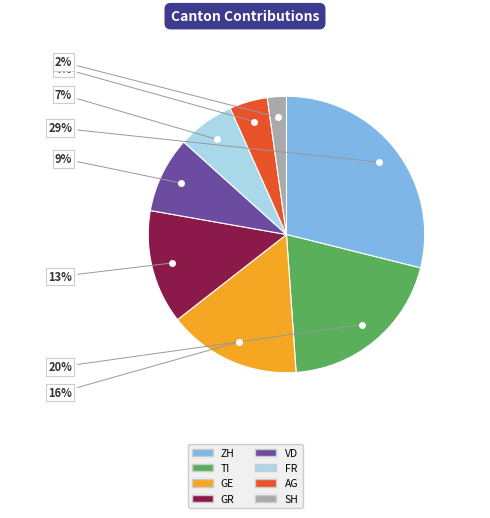

To the nearest percent, what portion does GE represent?

16%